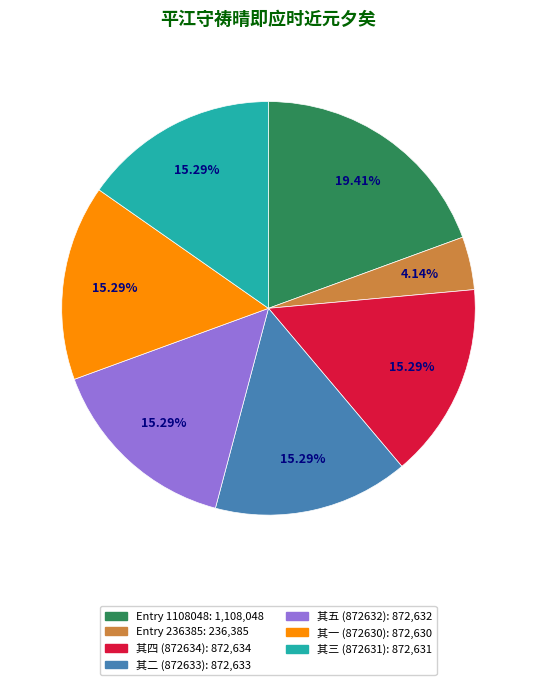

Is there any slice that represents more than half of the pie?

No